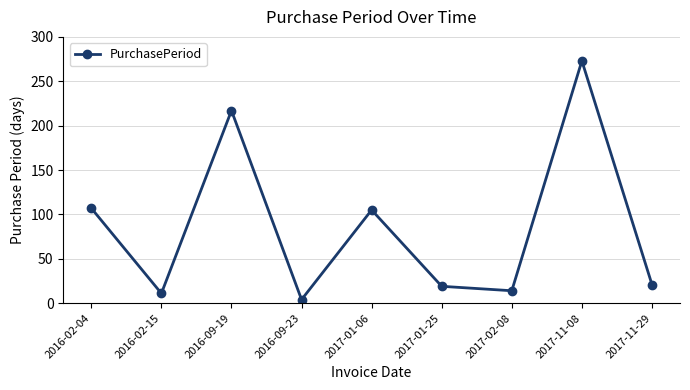

Where does the data first go above 21?

2016-02-04